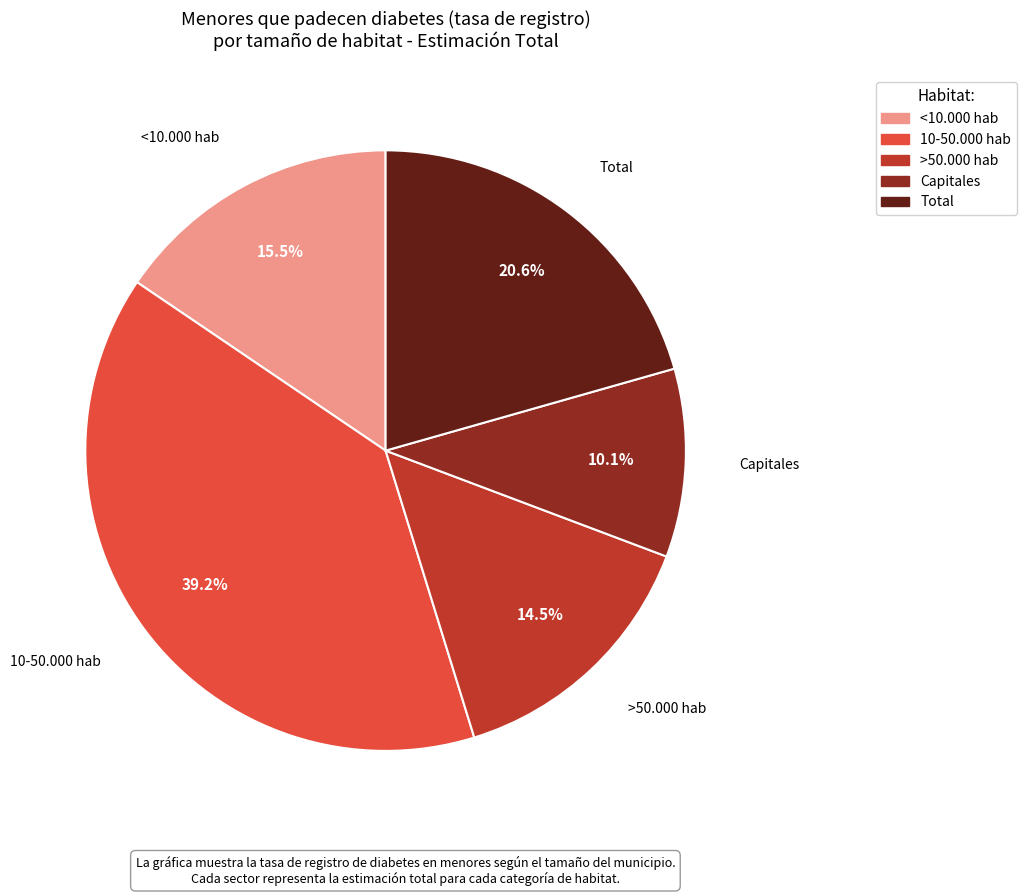

Which slice is the smallest?

Capitales